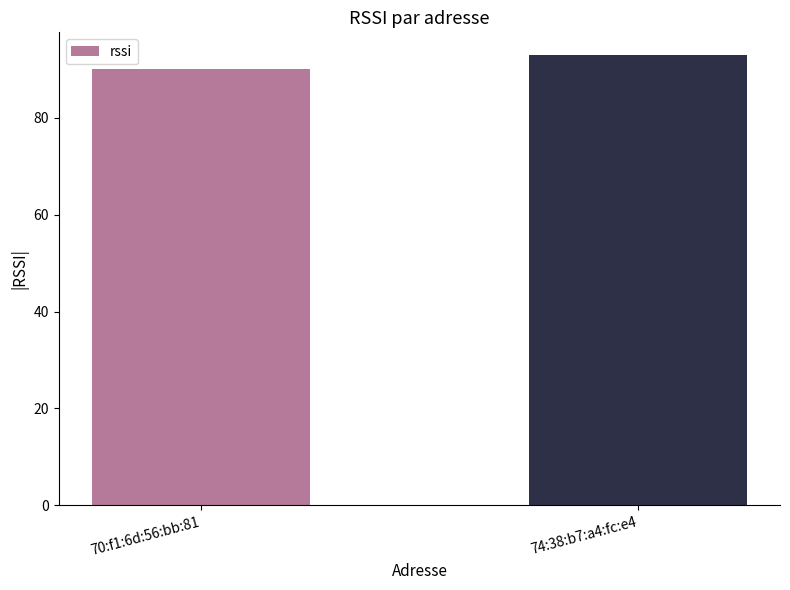

How many categories are shown in the chart?

2